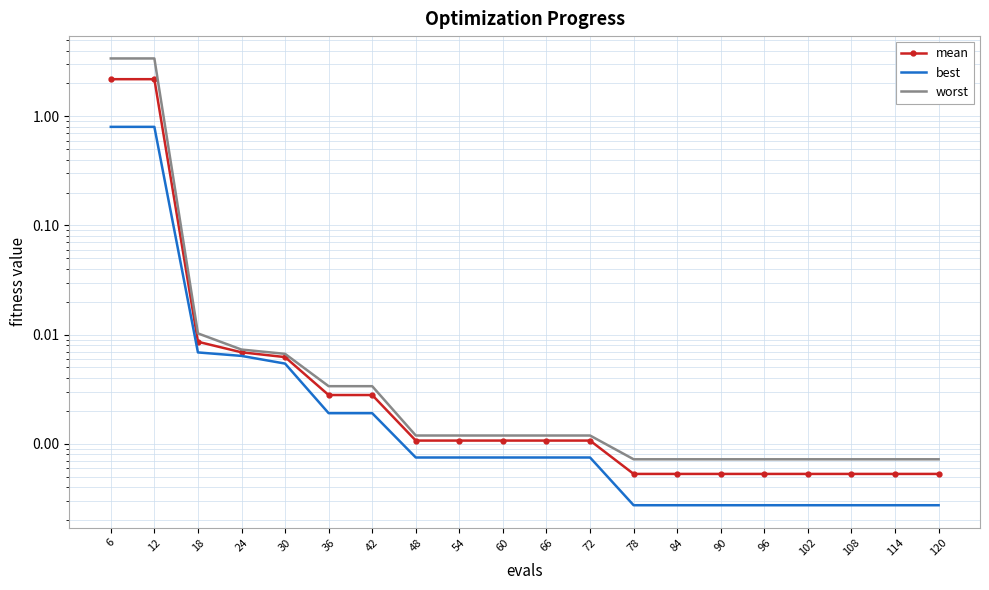

True or false: mean and worst cross at least once.

False